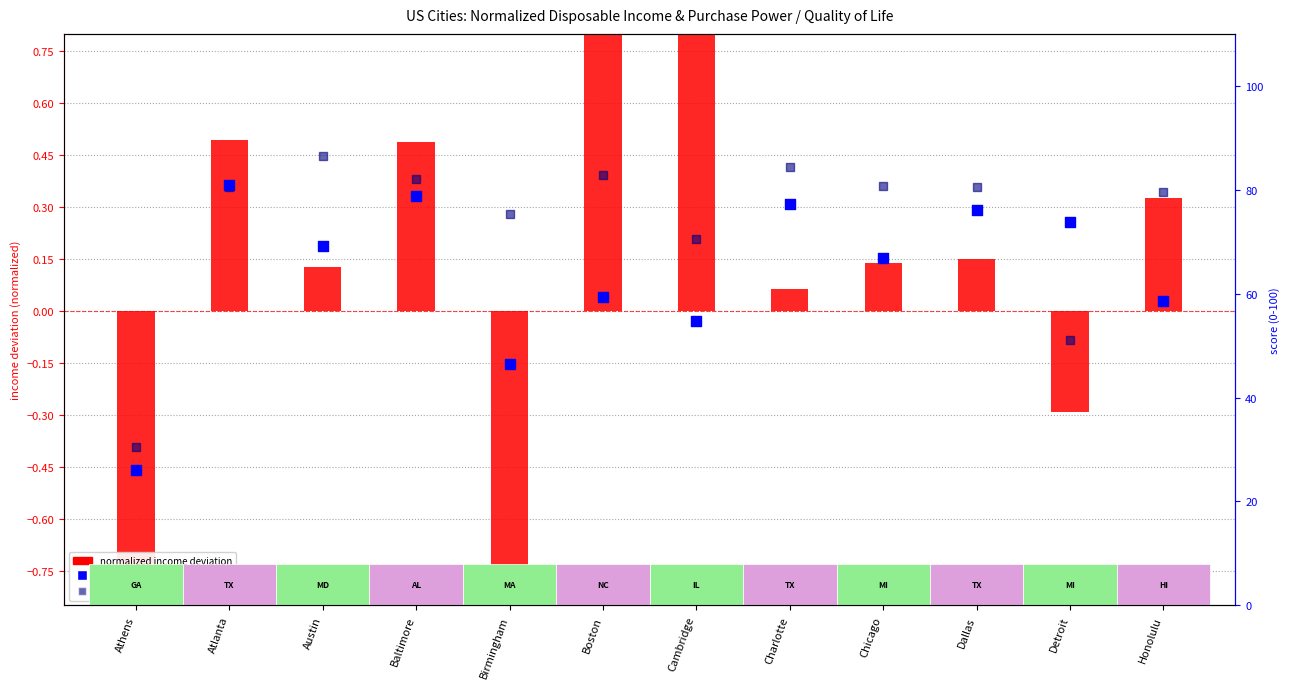

What is the total value across all series at Chicago?

147.6